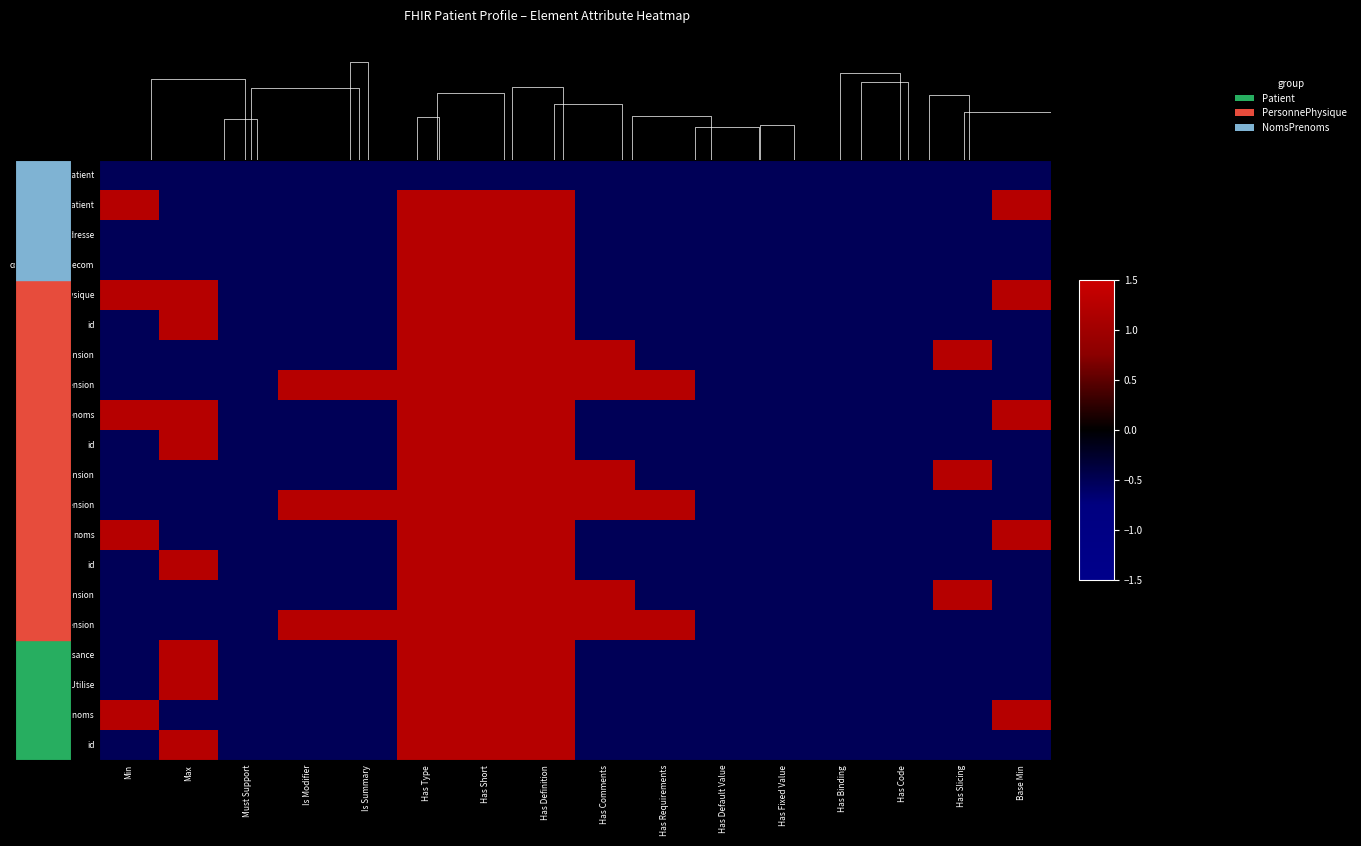

How many series are shown in this chart?

20